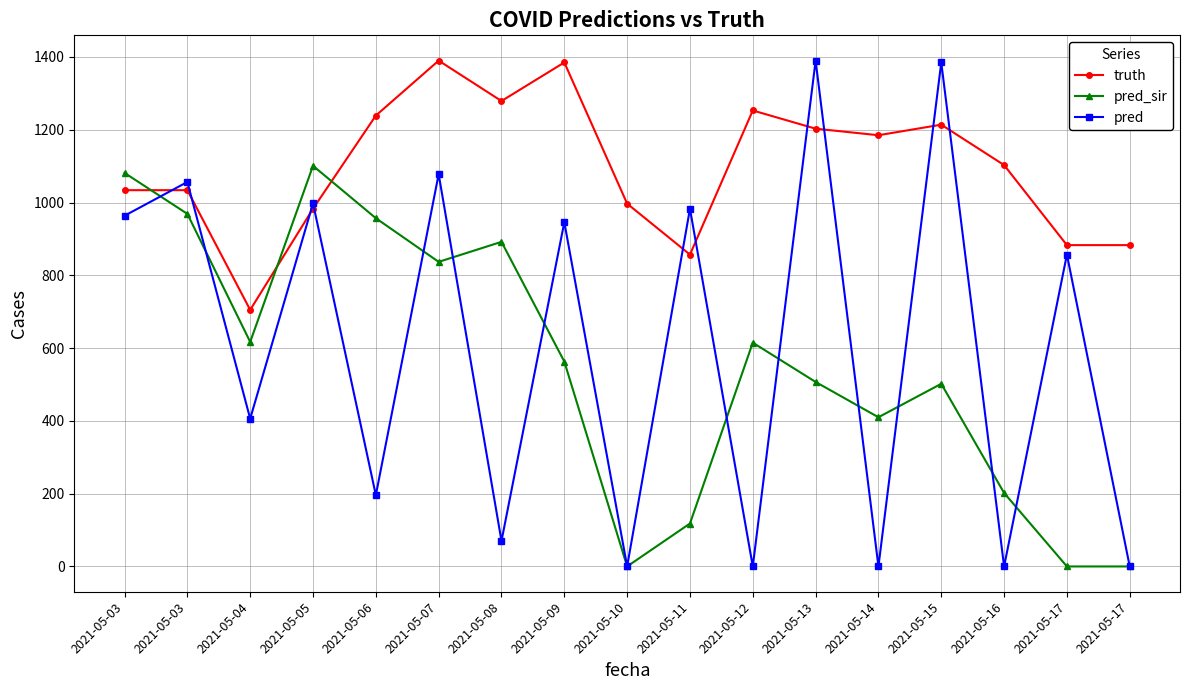

Reading right to left, transcribe all the data shown in this chart.

truth: 883.0	883.0	1103.0	1214.0	1185.0	1203.0	1253.0	857.0	997.0	1385.0	1279.0	1390.0	1239.0	983.0	705.0	1034.0	1034.0
pred_sir: 0.0	0.0	202.0	502.0	410.0	507.0	615.0	118.0	0.0	563.0	892.0	837.0	957.0	1101.0	617.0	968.9	1081.5
pred: 0.0	857.0	0.0	1385.0	0.0	1390.0	0.0	983.0	0.0	946.0	70.0	1078.0	196.0	998.0	406.0	1056.6	963.7